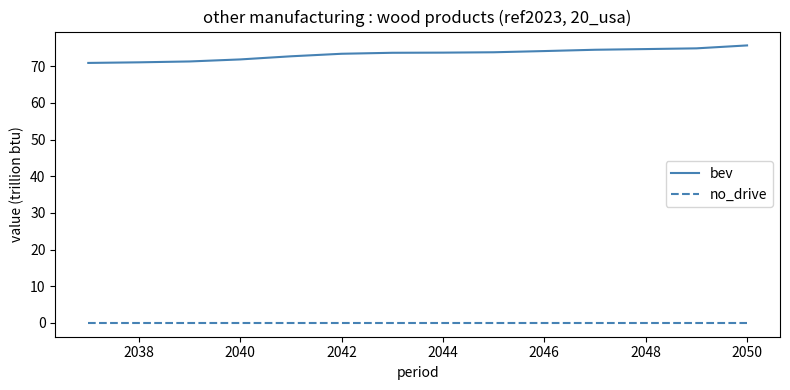

How many lines are shown in the chart?

2